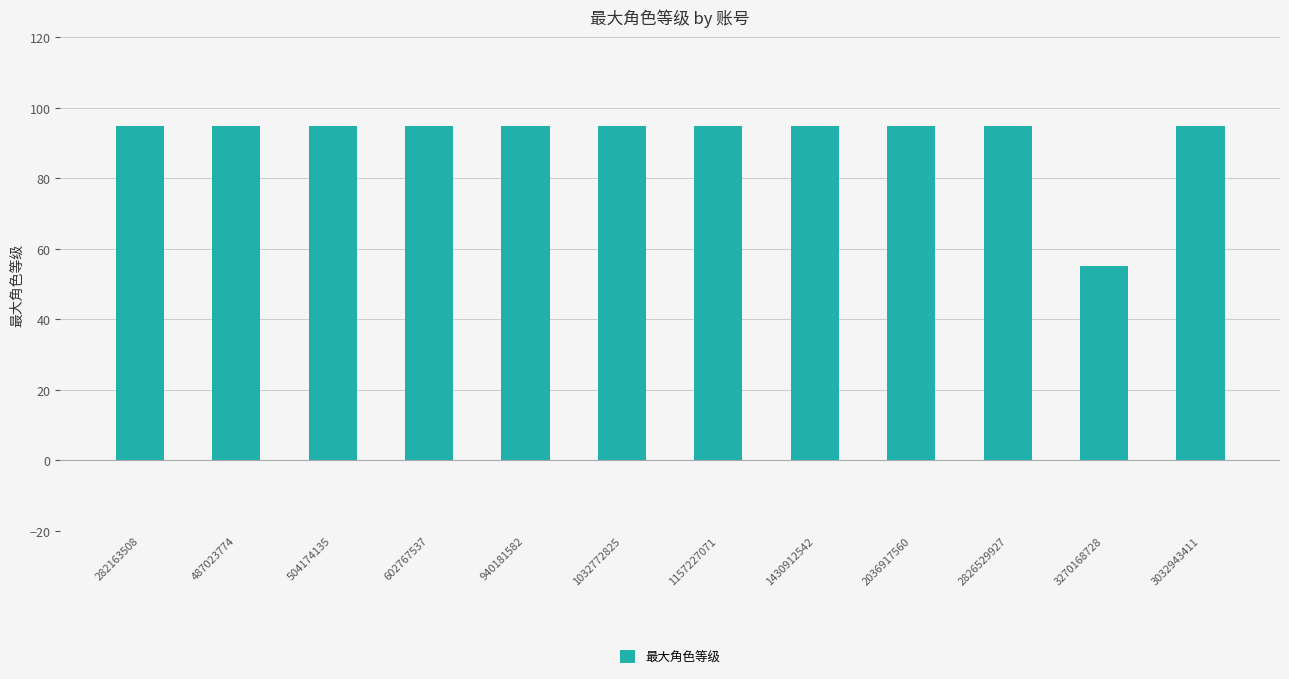

What is the sum of all values?

1100